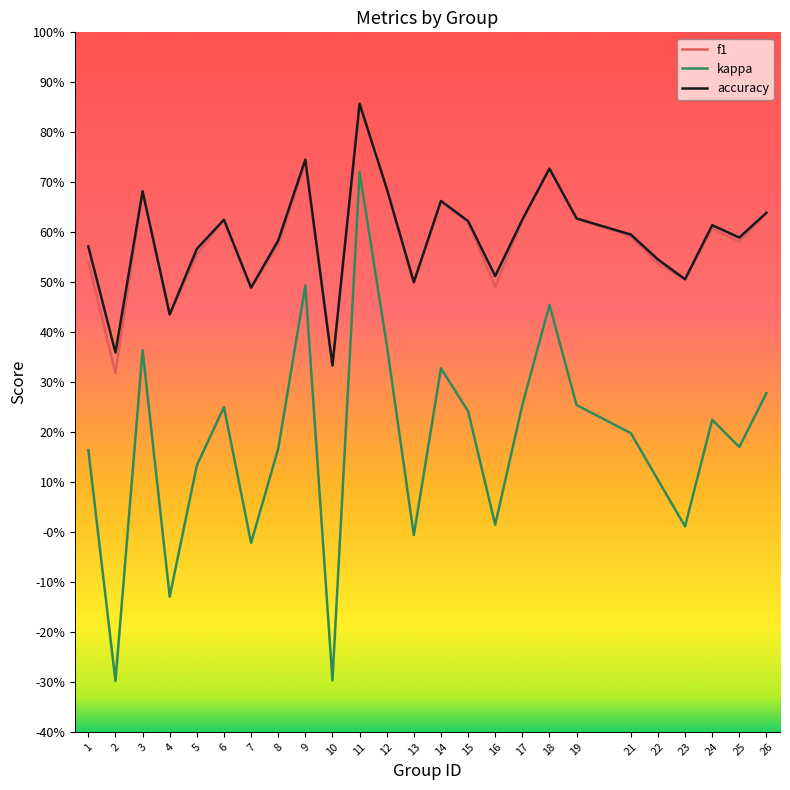

True or false: kappa and f1 intersect in this chart.

False